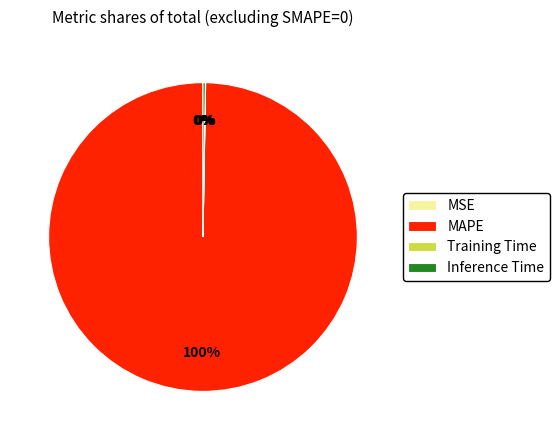

Does any single category account for the majority?

Yes